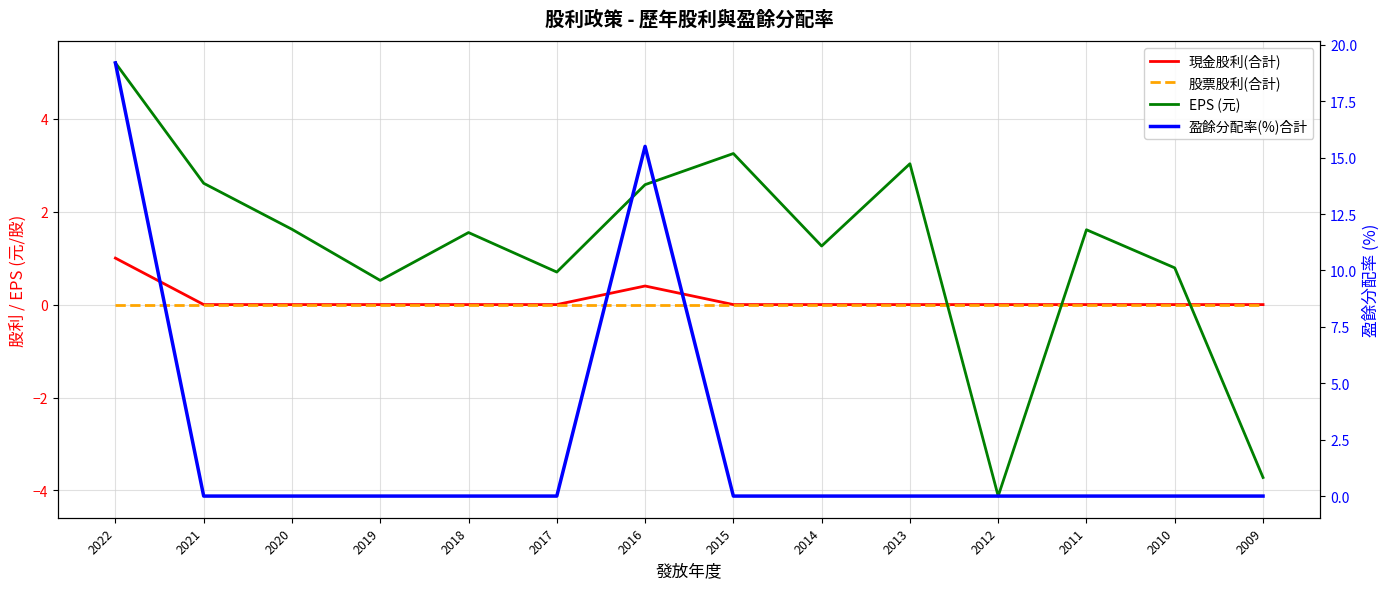

Where is 股票股利(合計) nearest to the value 0?

2022